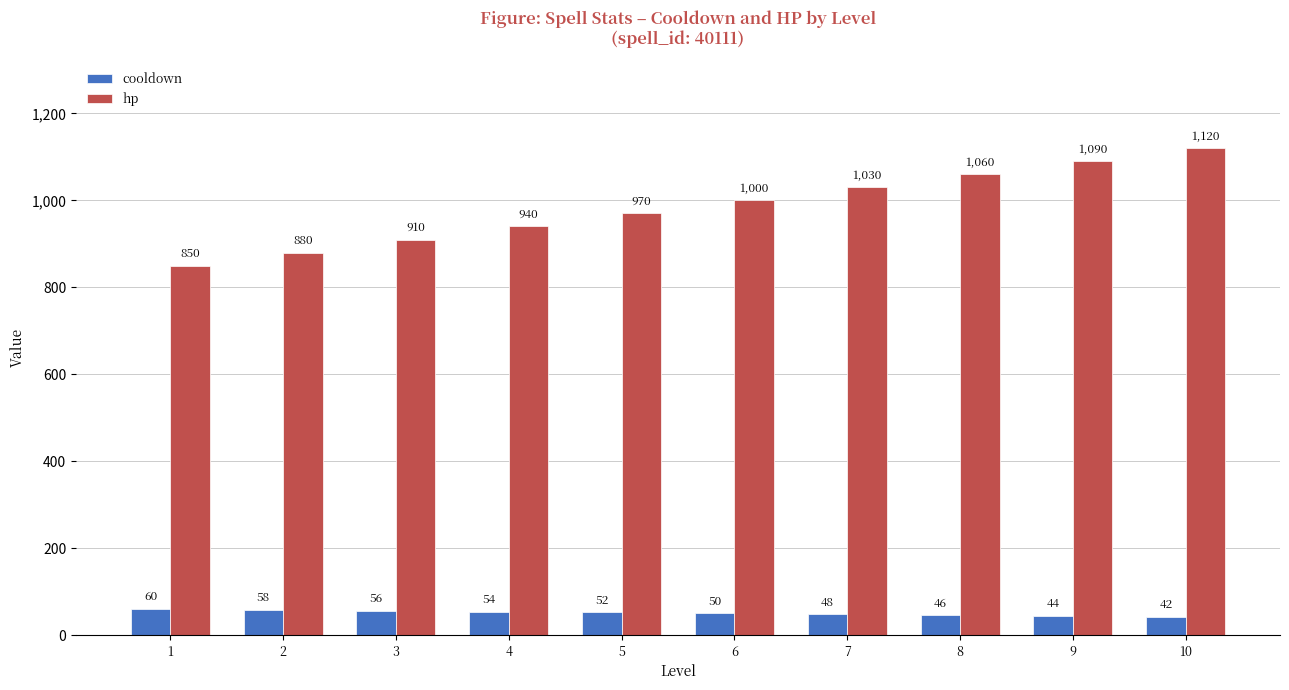

At which category is the sum across all series the highest?

10